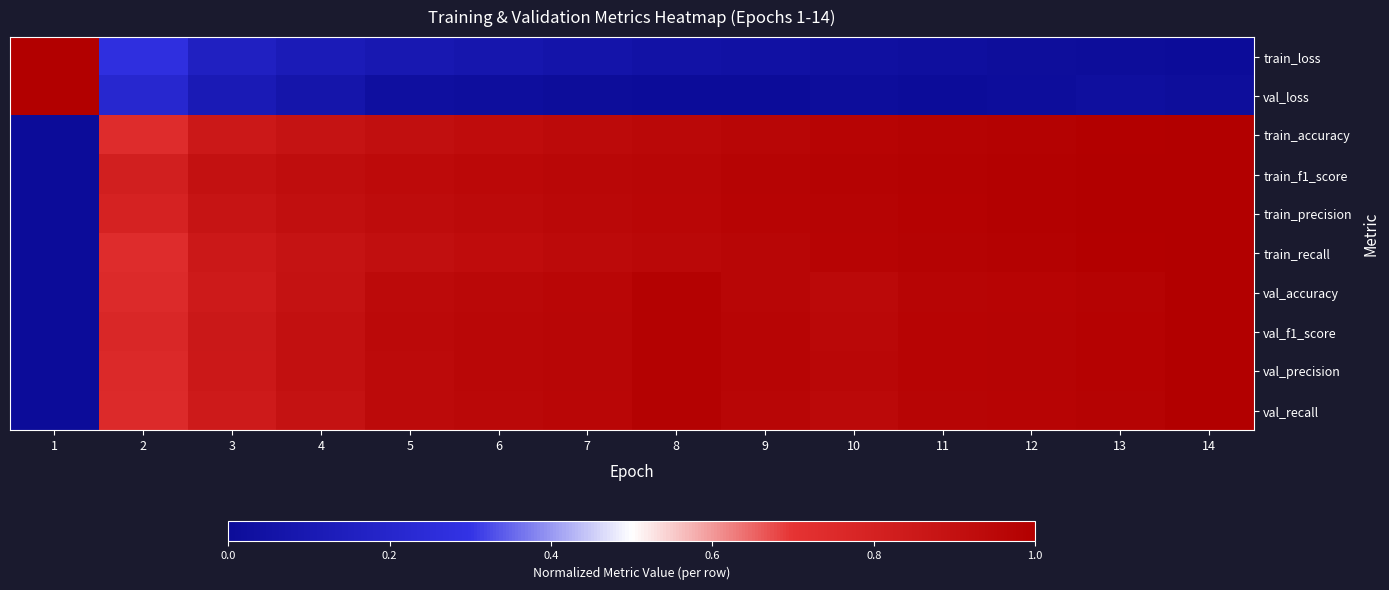

How many series are shown in this chart?

10